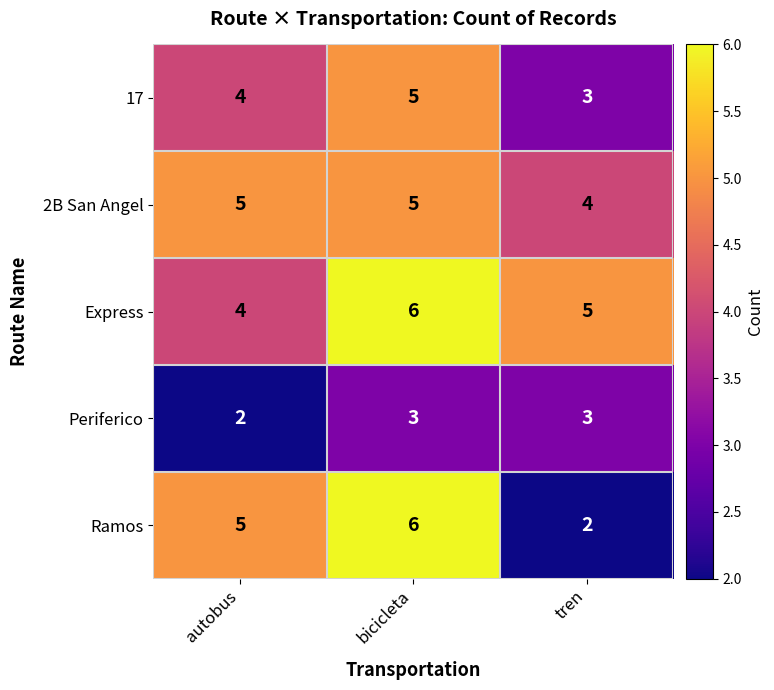

At which category is the sum across all series the highest?

bicicleta